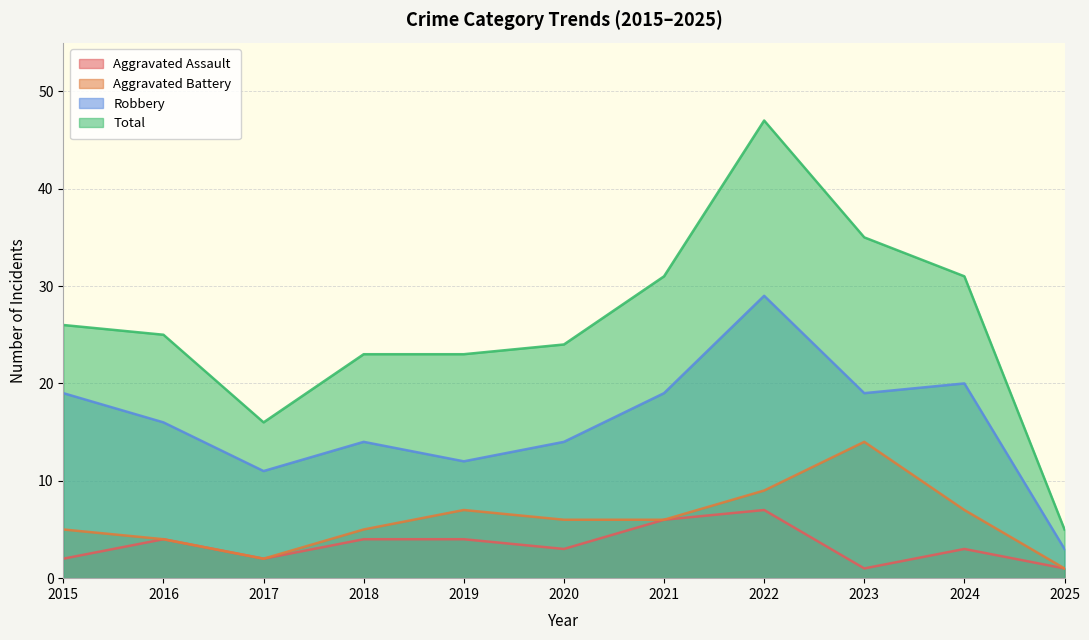

Which series has the largest range (max minus min)?

Total